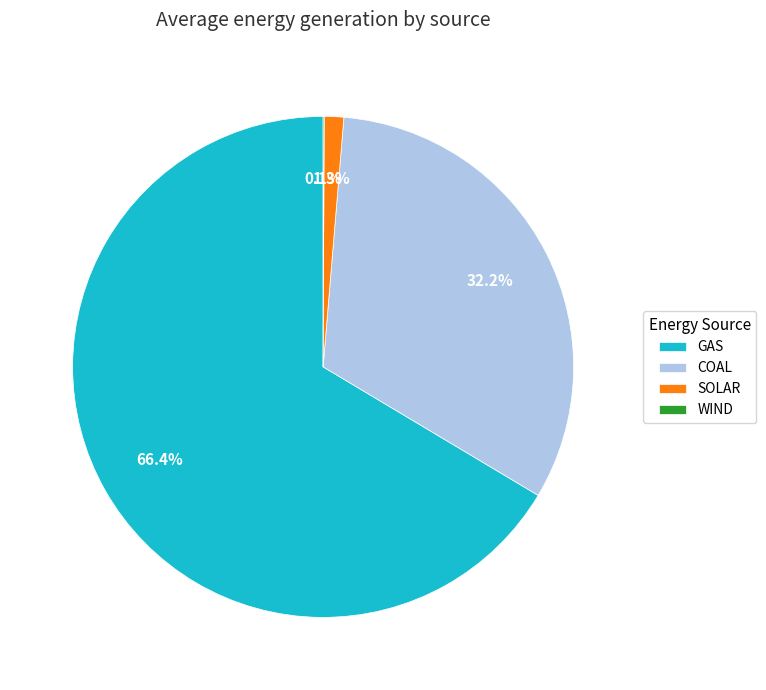

Which has a higher value, GAS or COAL?

GAS